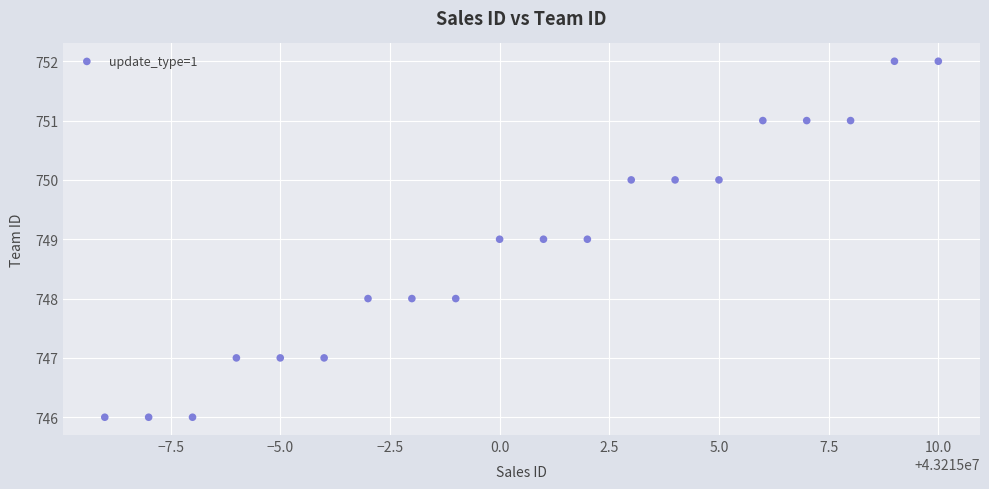

What is the range of Y values (max minus min)?

6